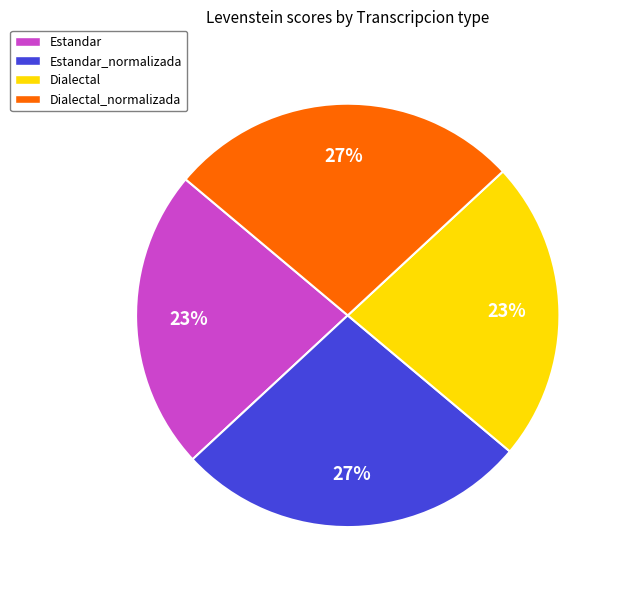

Is it true that Dialectal is 23% of the pie?

True